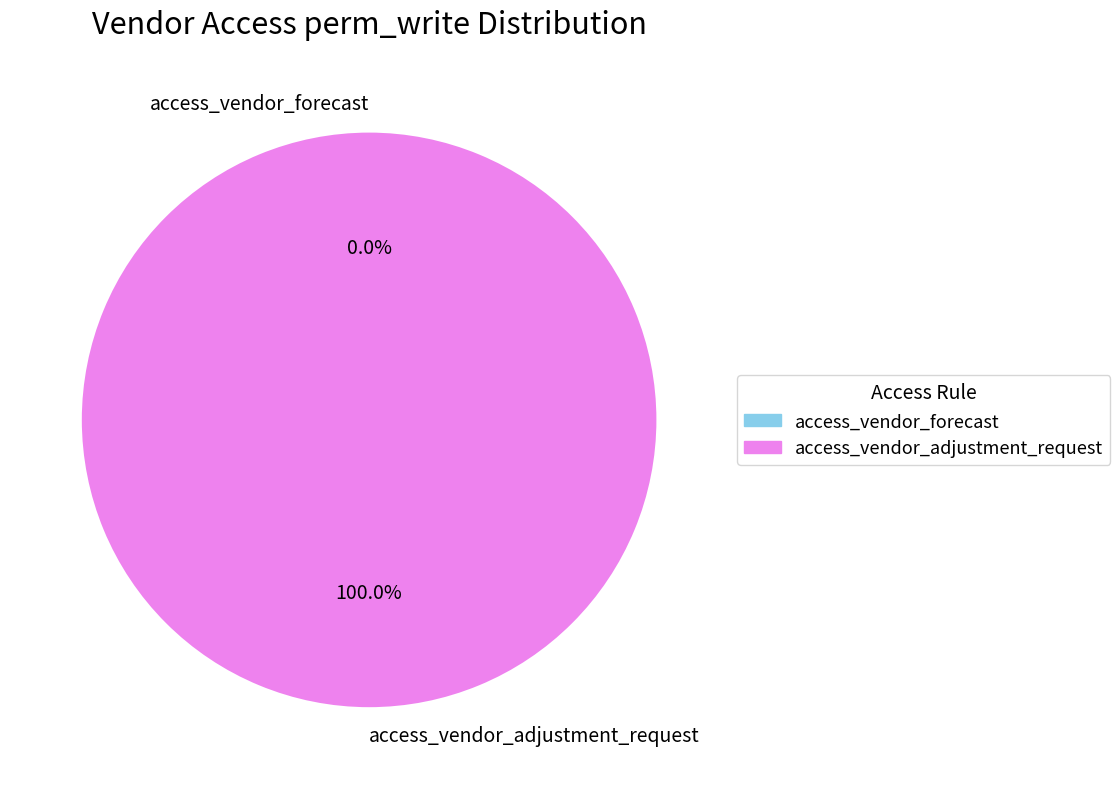

Rank the categories by value from highest to lowest.

access_vendor_adjustment_request, access_vendor_forecast